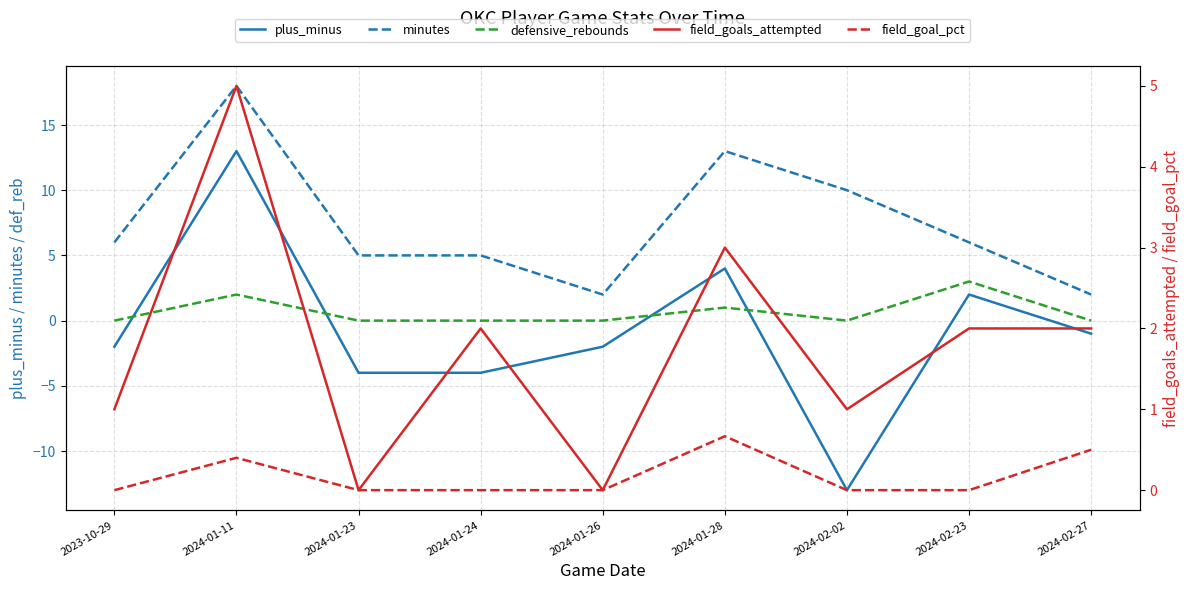

Reading right to left, extract all data points from this chart.

plus_minus: 2024-02-27=-1.0	2024-02-23=2.0	2024-02-02=-13.0	2024-01-28=4.0	2024-01-26=-2.0	2024-01-24=-4.0	2024-01-23=-4.0	2024-01-11=13.0	2023-10-29=-2.0
minutes: 2024-02-27=2.0	2024-02-23=6.0	2024-02-02=10.0	2024-01-28=13.0	2024-01-26=2.0	2024-01-24=5.0	2024-01-23=5.0	2024-01-11=18.0	2023-10-29=6.0
defensive_rebounds: 2024-02-27=0.0	2024-02-23=3.0	2024-02-02=0.0	2024-01-28=1.0	2024-01-26=0.0	2024-01-24=0.0	2024-01-23=0.0	2024-01-11=2.0	2023-10-29=0.0
field_goals_attempted: 2024-02-27=2.0	2024-02-23=2.0	2024-02-02=1.0	2024-01-28=3.0	2024-01-26=0.0	2024-01-24=2.0	2024-01-23=0.0	2024-01-11=5.0	2023-10-29=1.0
field_goal_pct: 2024-02-27=0.5	2024-02-23=0.0	2024-02-02=0.0	2024-01-28=0.7	2024-01-26=0.0	2024-01-24=0.0	2024-01-23=0.0	2024-01-11=0.4	2023-10-29=0.0